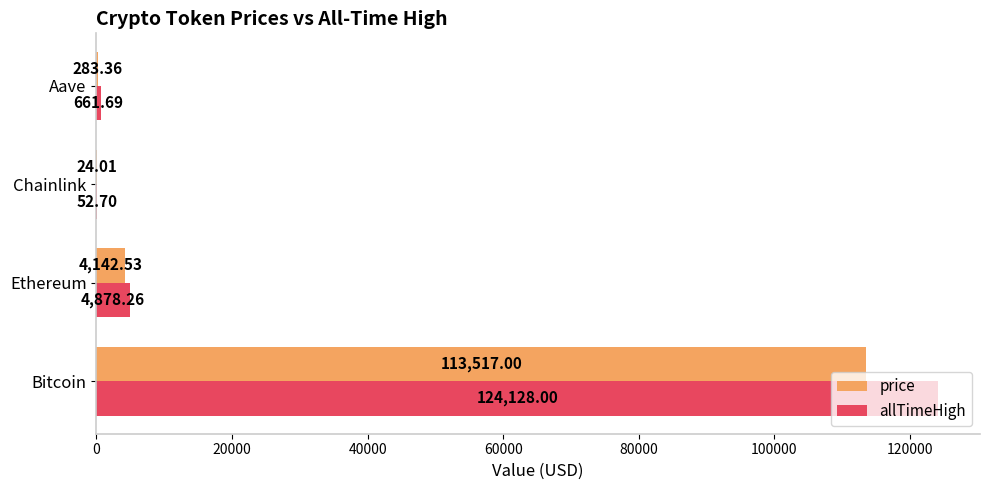

How many categories are shown in the chart?

4